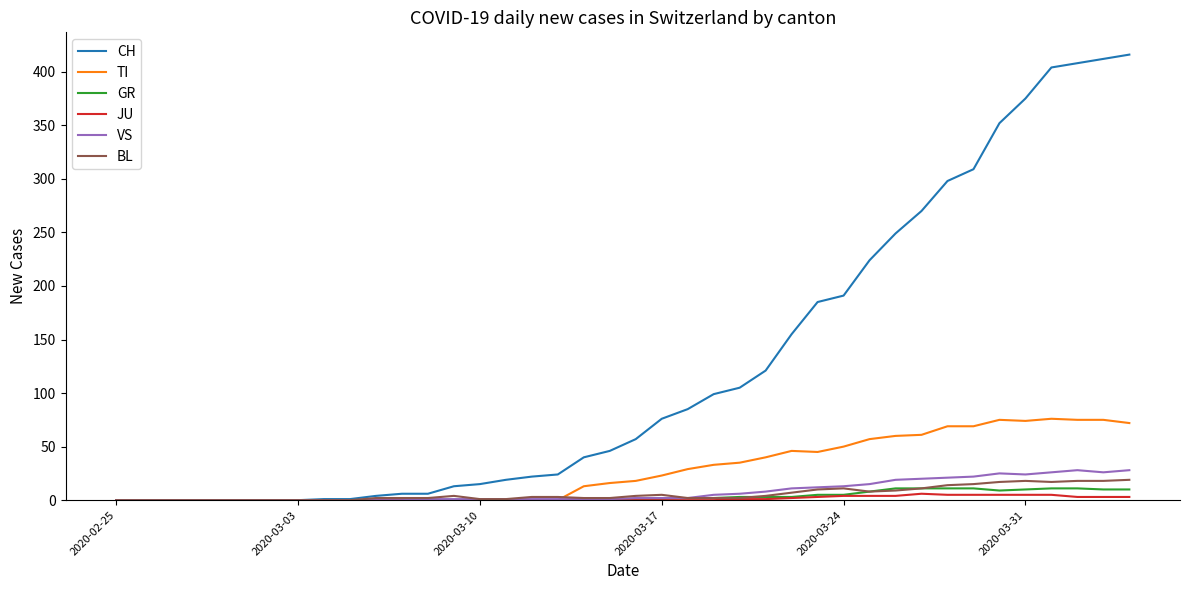

Which series has the largest range (max minus min)?

CH